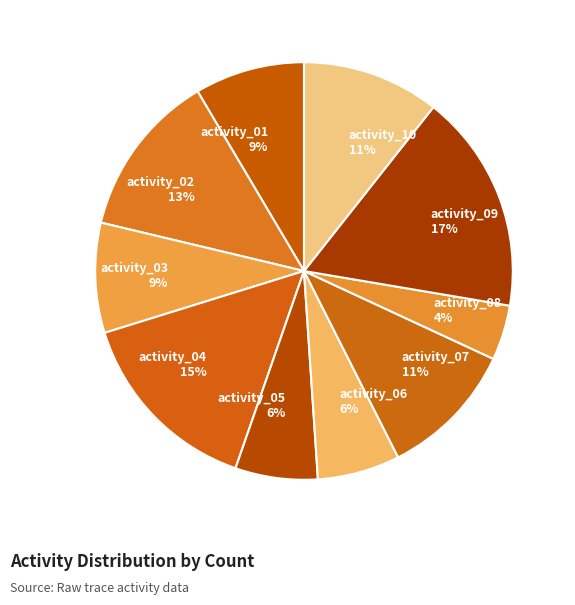

Between activity_07 and activity_05, which is larger?

activity_07